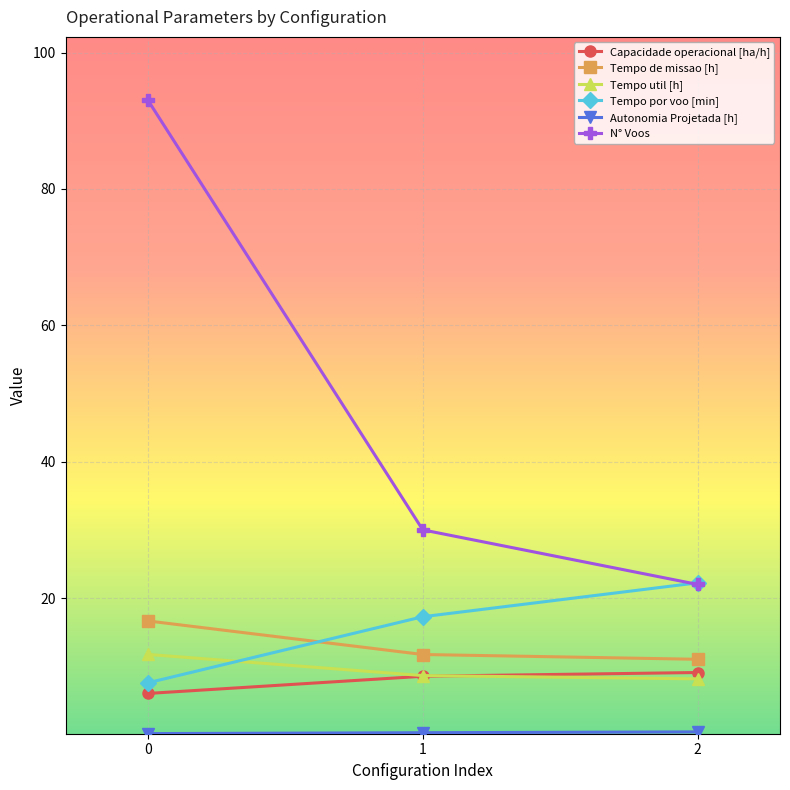

The N° Voos series shows 164.6 at 0. True or false?

False